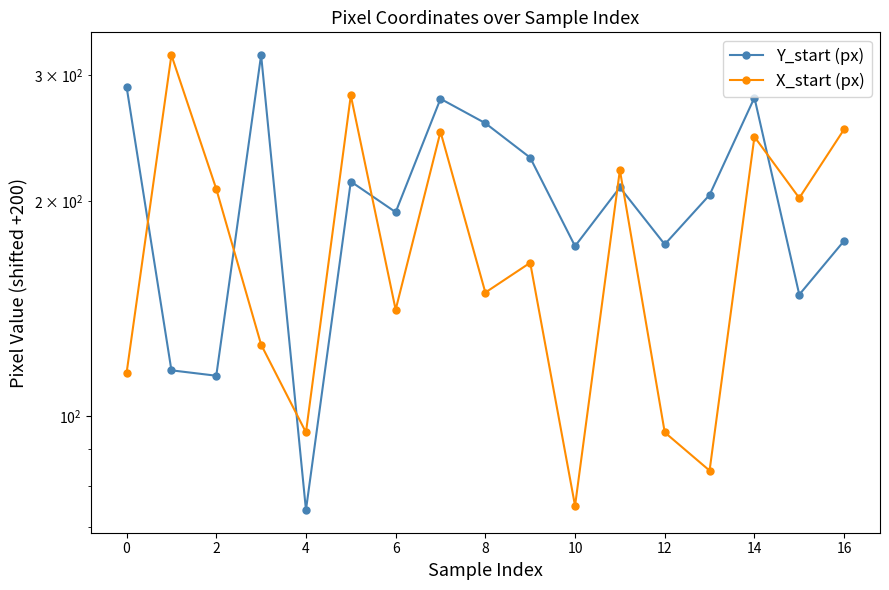

The Y_start (px) series shows 501 at 4. True or false?

False